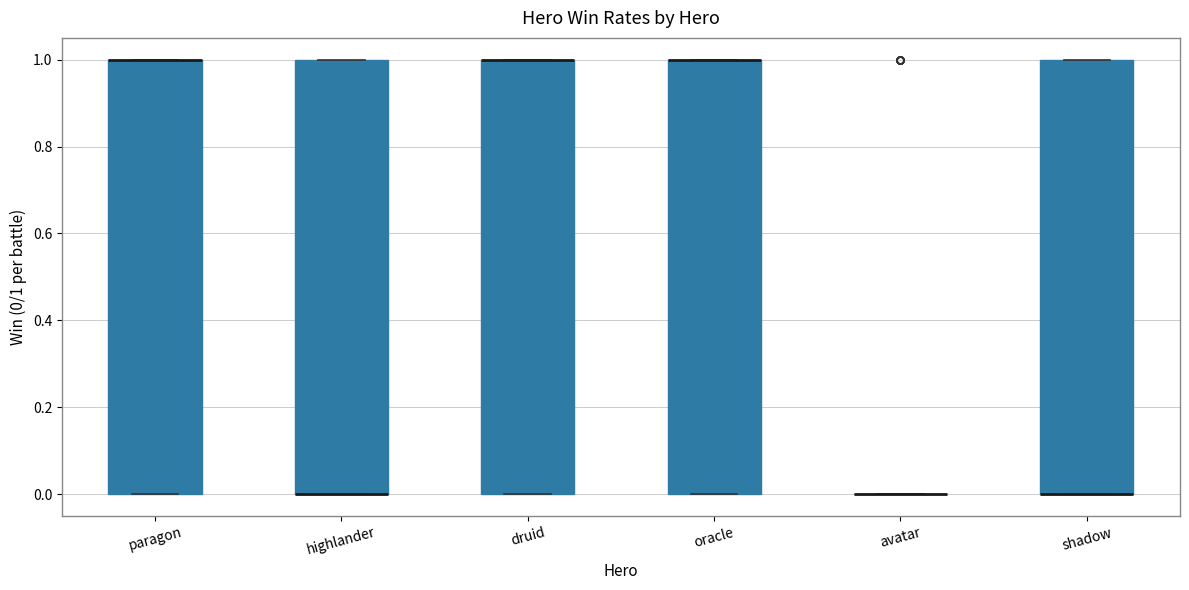

Where is the upper edge of the box for highlander on the y-axis? The values are not printed on the chart, so give them approximately, as read against the axis.

1